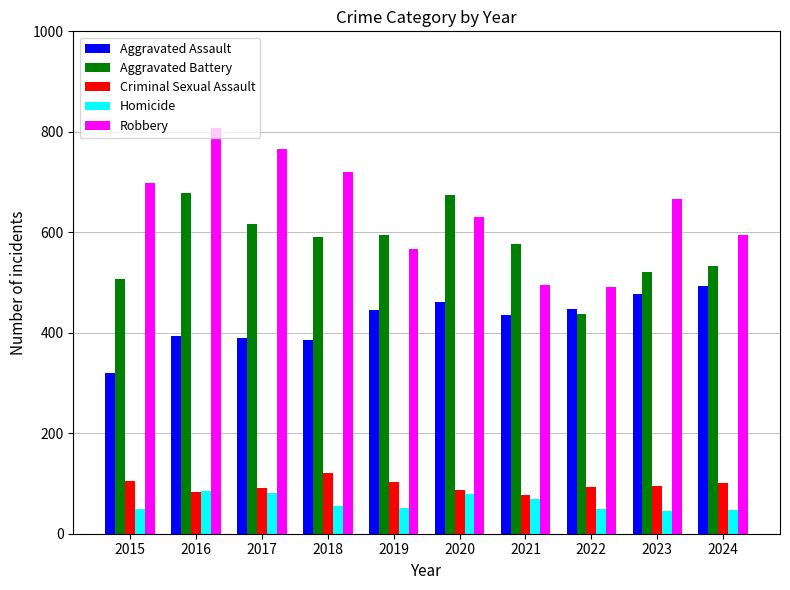

What are all the series names shown in the legend?

Aggravated Assault, Aggravated Battery, Criminal Sexual Assault, Homicide, Robbery